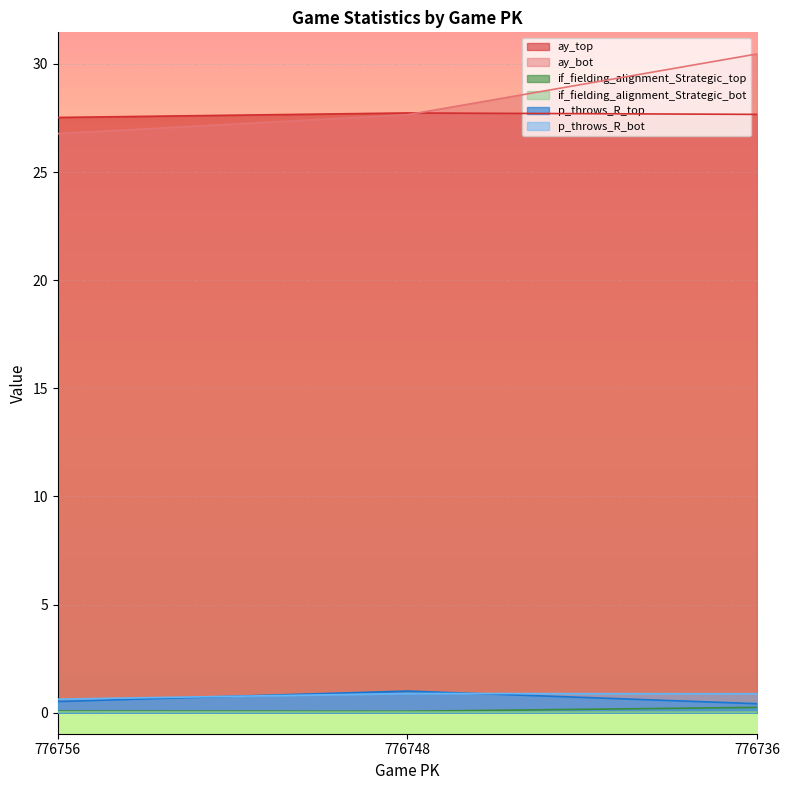

Where is ay_bot nearest to the value 28?

776748